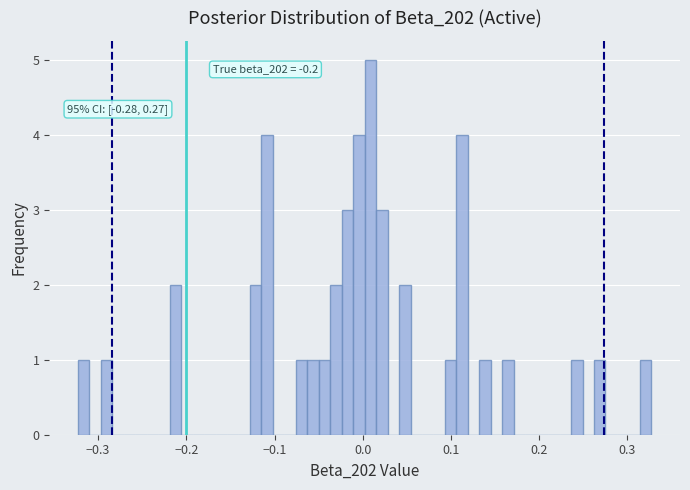

Around what value on the x-axis is the tallest bar? Give the approximate position of its centre, as read against the axis.

0.01